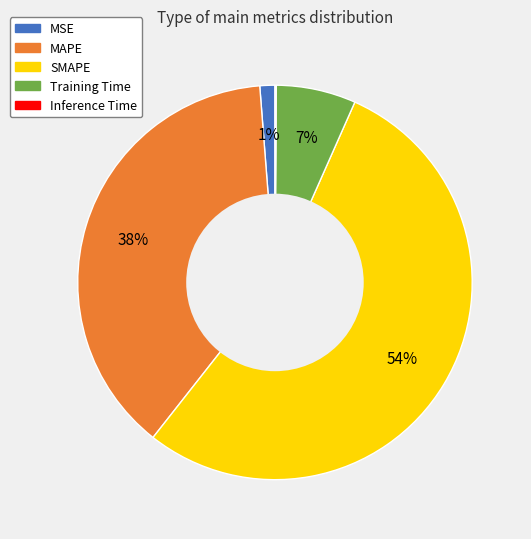

Is it true that SMAPE is 47% of the pie?

False